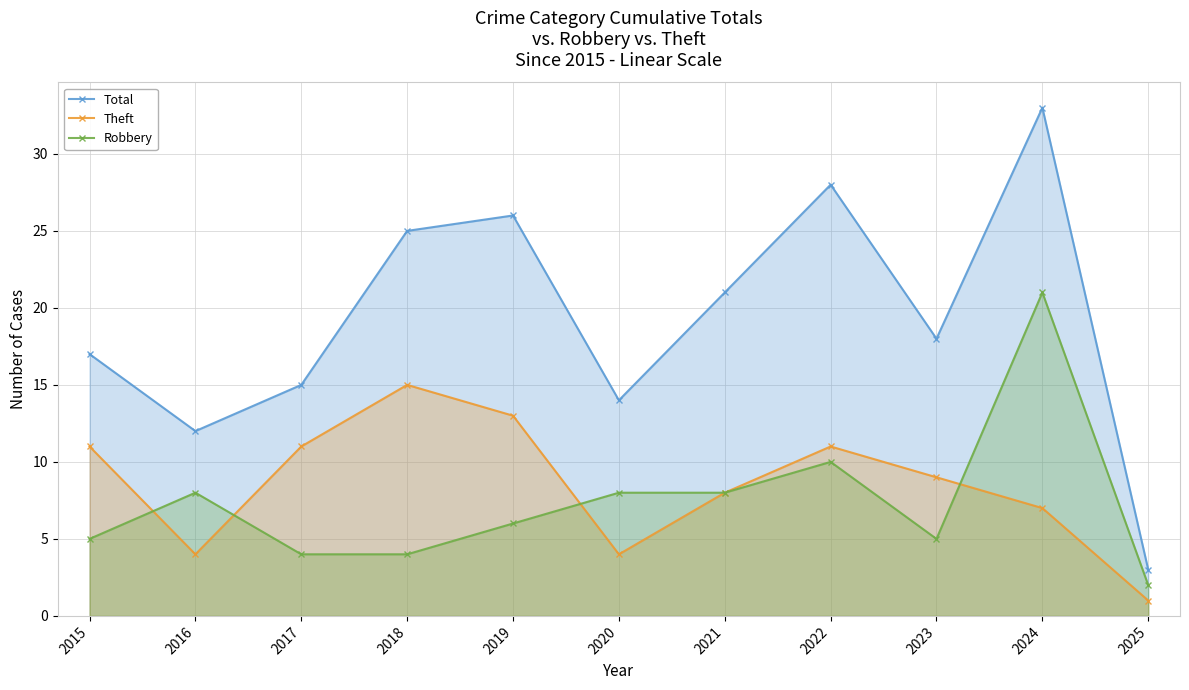

What is the lowest value of the Total series?

3